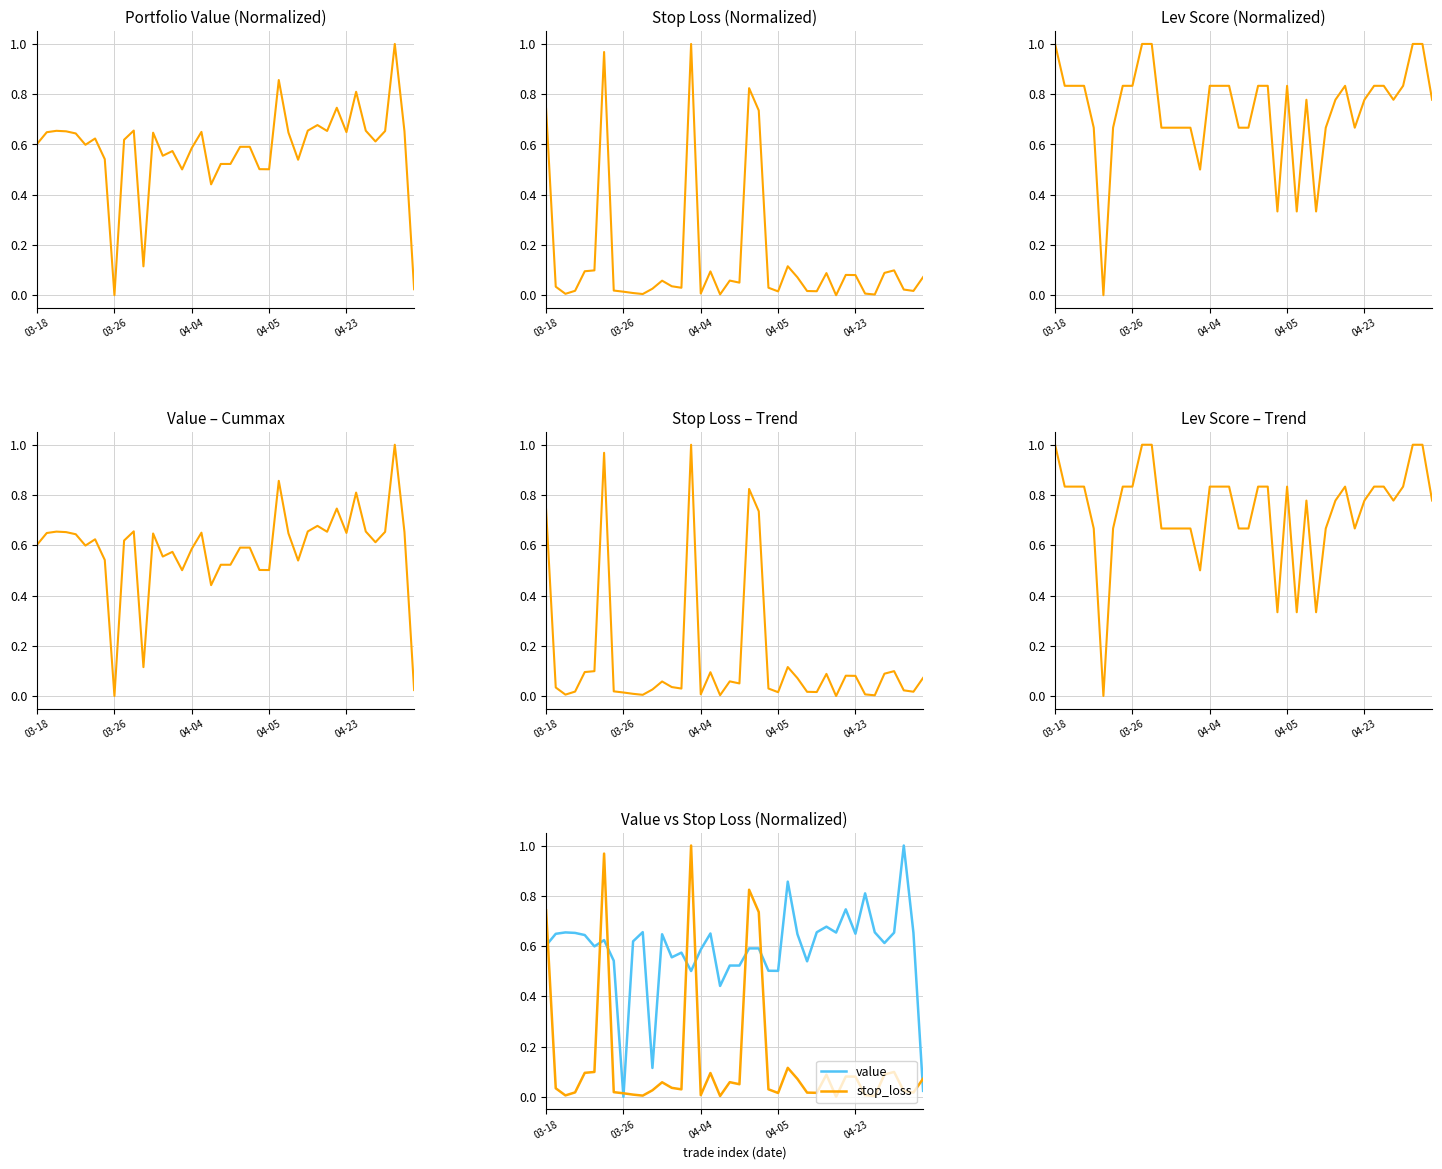

What is the highest value of the lev_score series?

1.0